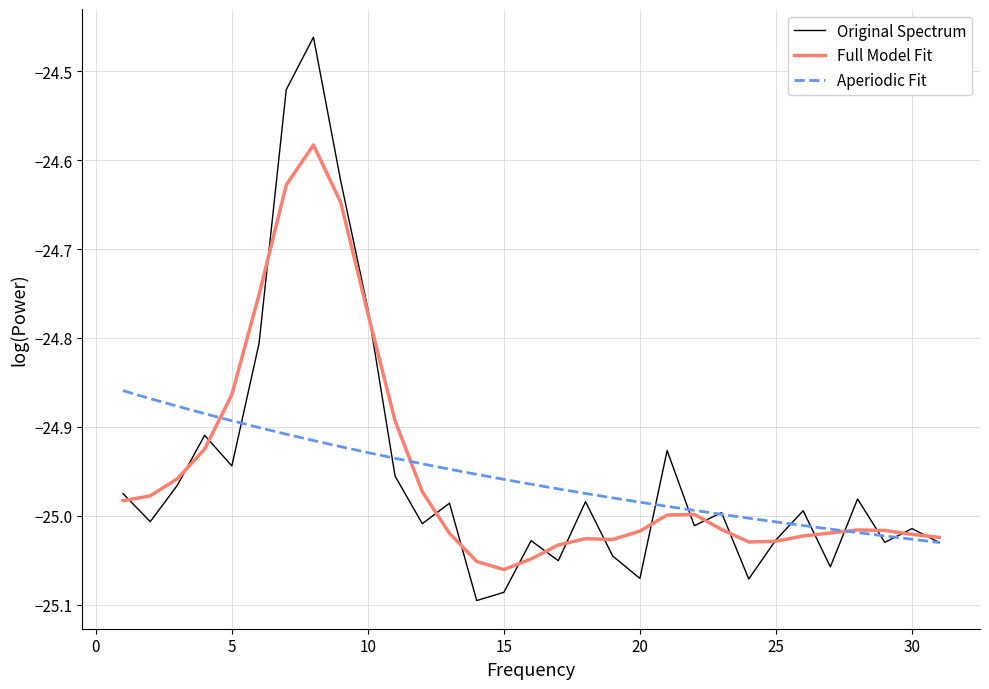

List the series in order of their peak value, highest first.

Original Spectrum, Full Model Fit, Aperiodic Fit